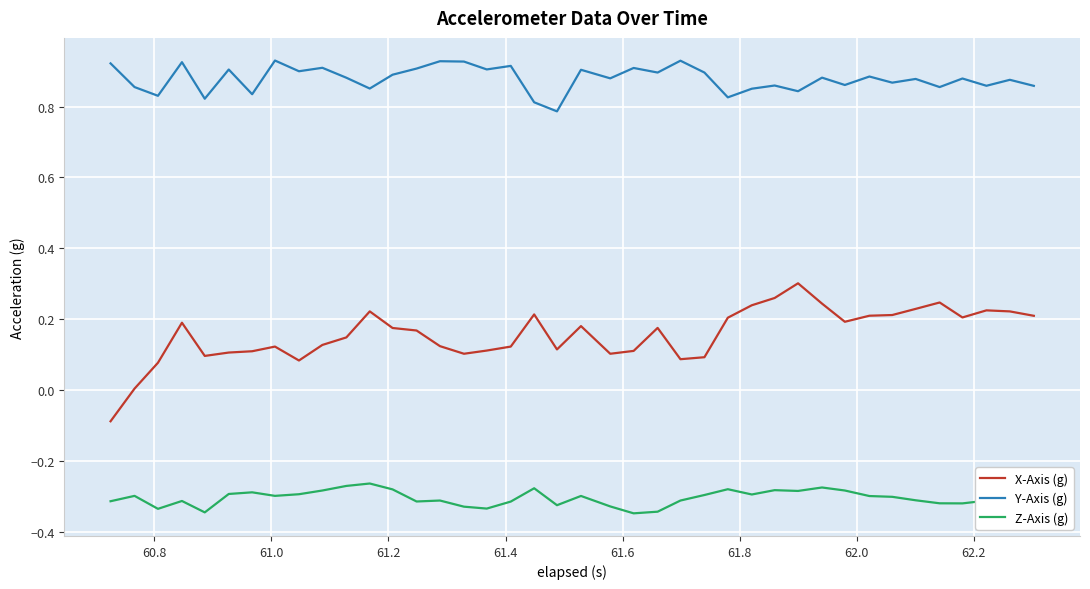

What is the minimum value for X-Axis (g)?

-0.1